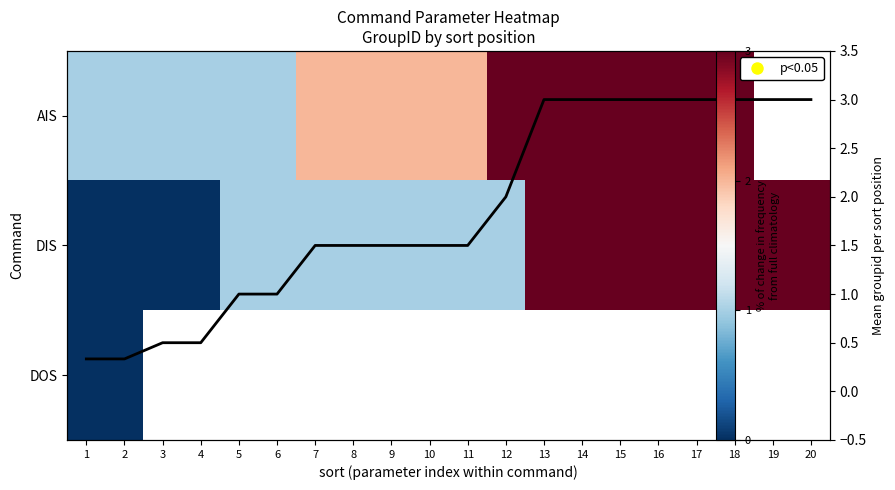

Is the value of Mean groupid per sort at 16 greater than the value of AIS at 12?

No